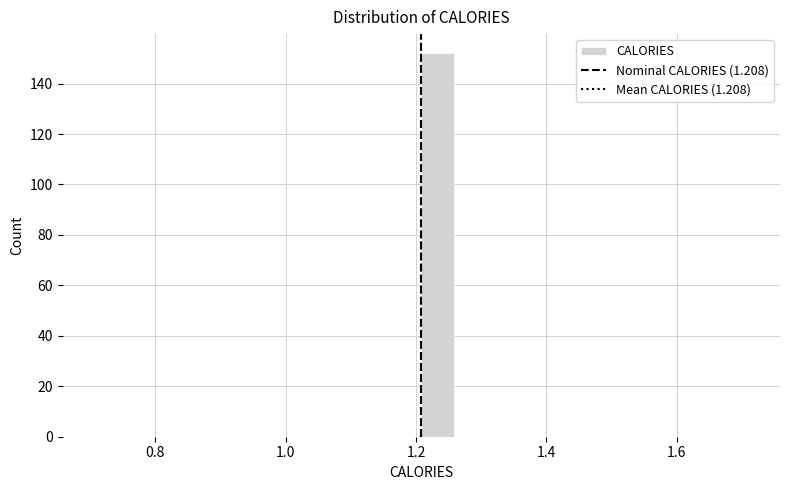

Around what value on the x-axis is the tallest bar? Give the approximate position of its centre, as read against the axis.

1.24